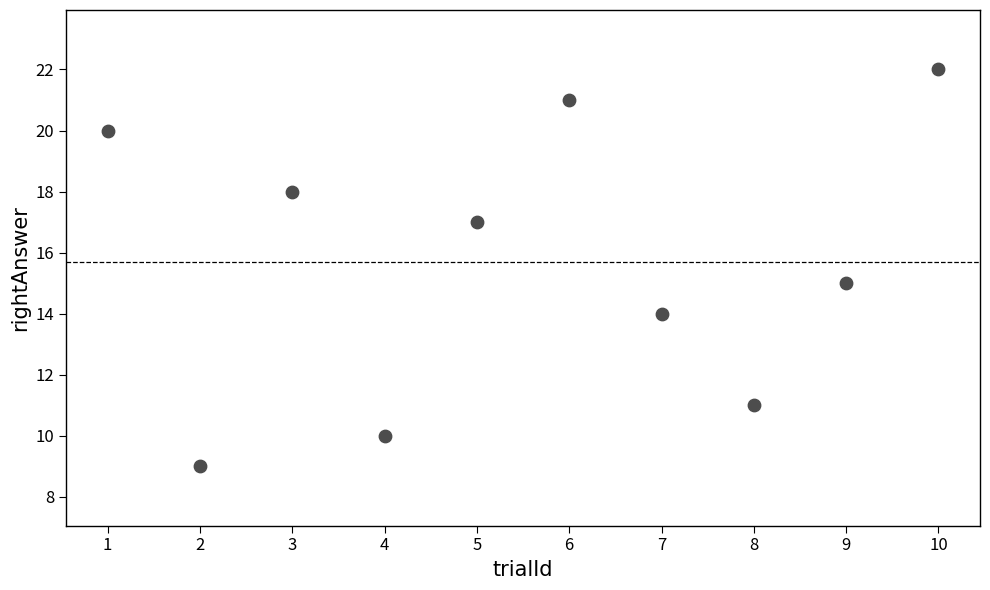

What is the average Y value?

16